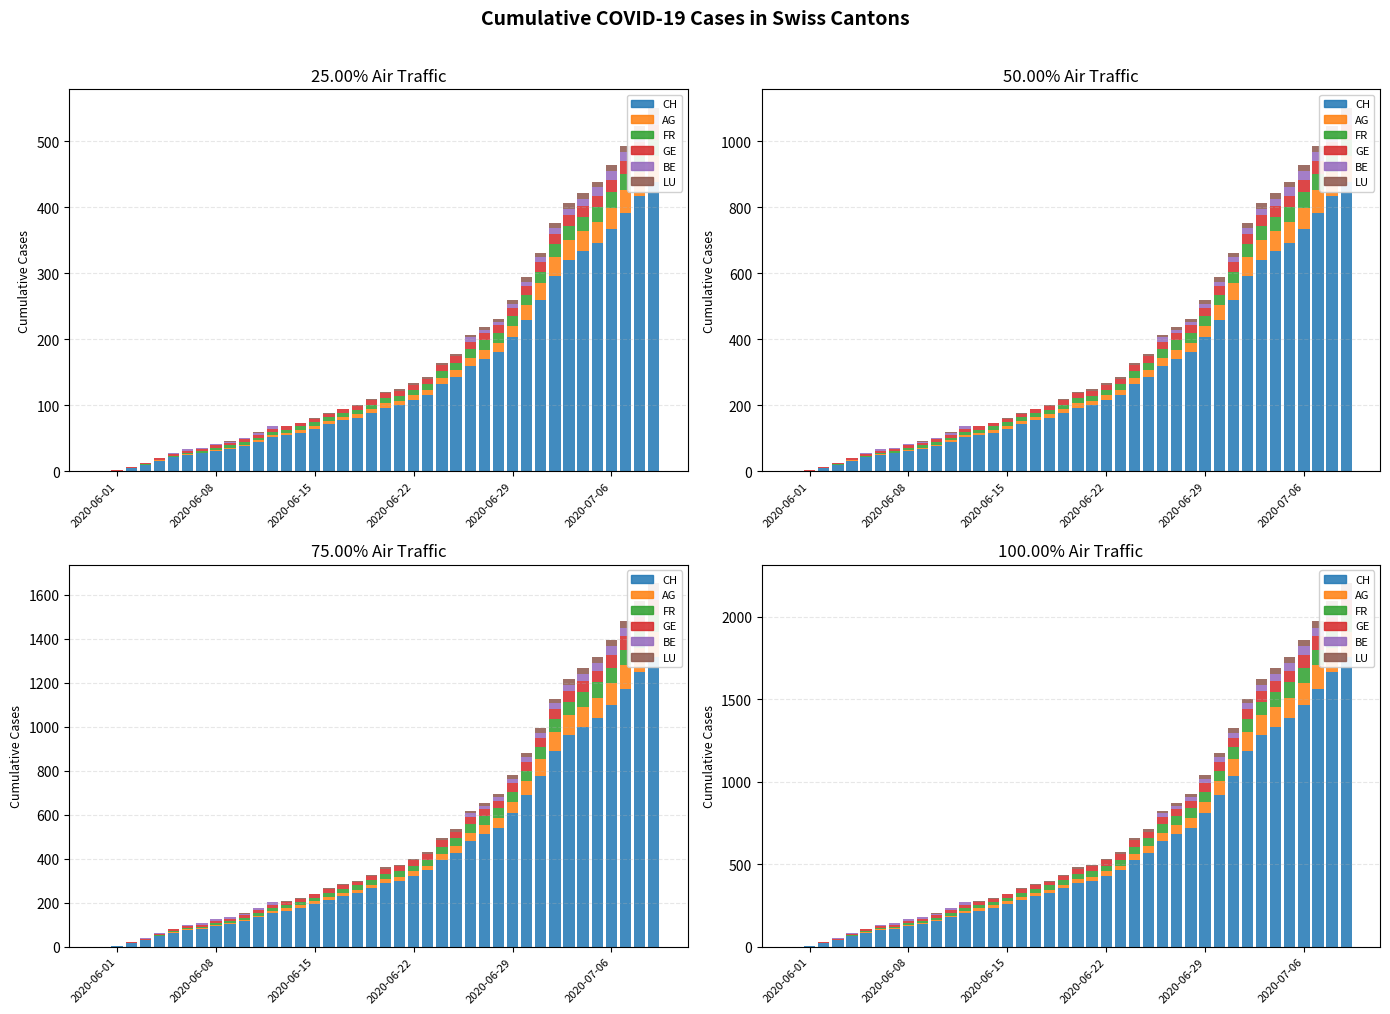

What is the difference between the maximum and minimum values in the CH series?

1756